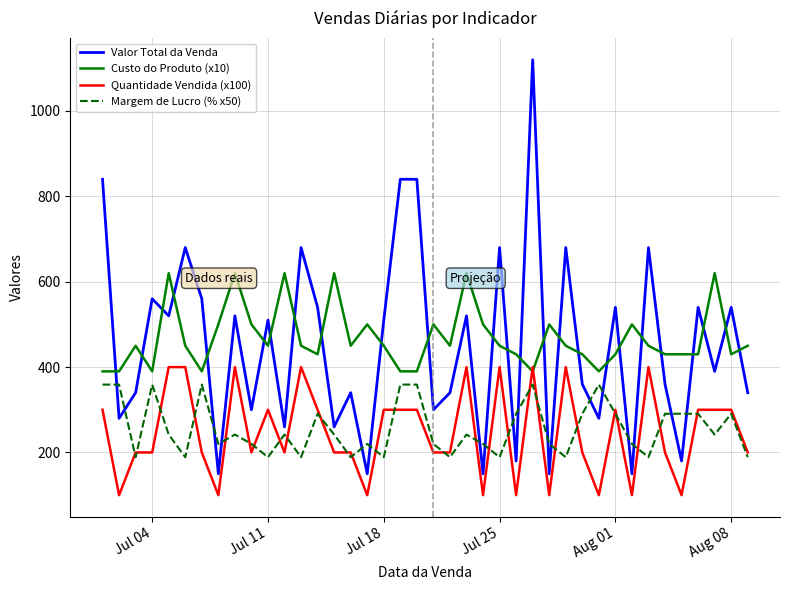

Which series has the largest range (max minus min)?

Valor Total da Venda